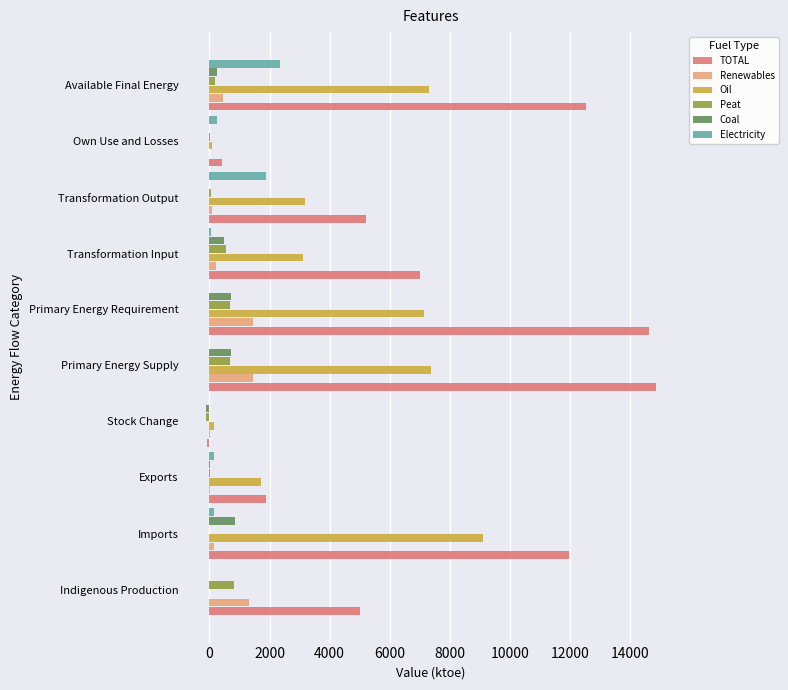

Is the value of Peat at Imports greater than the value of TOTAL at Primary Energy Supply?

No